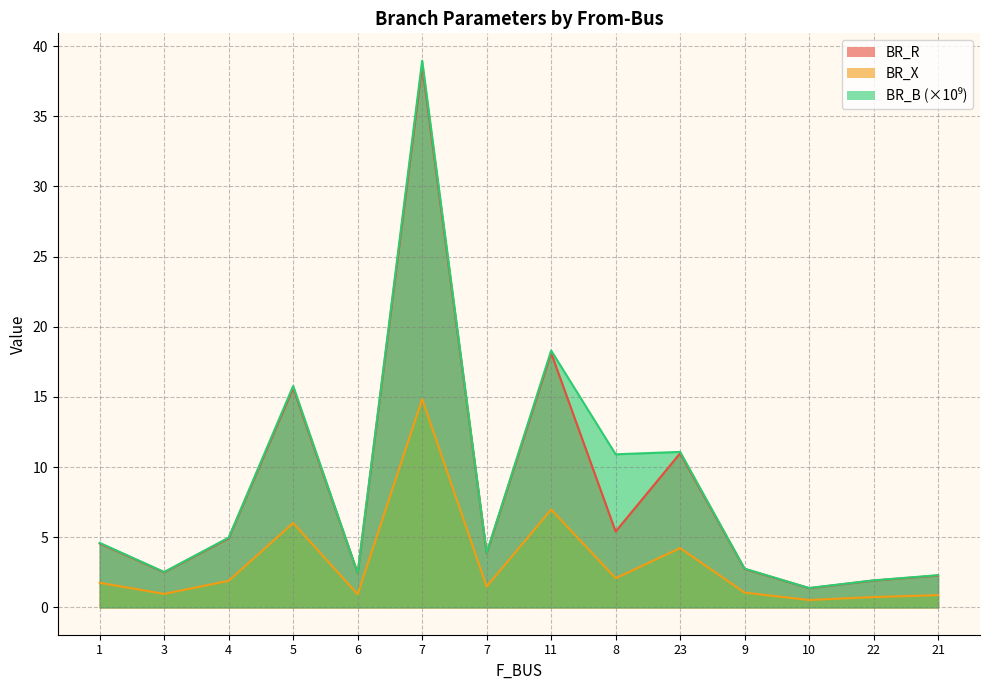

True or false: BR_X has more than 1 points higher than both neighbors.

True